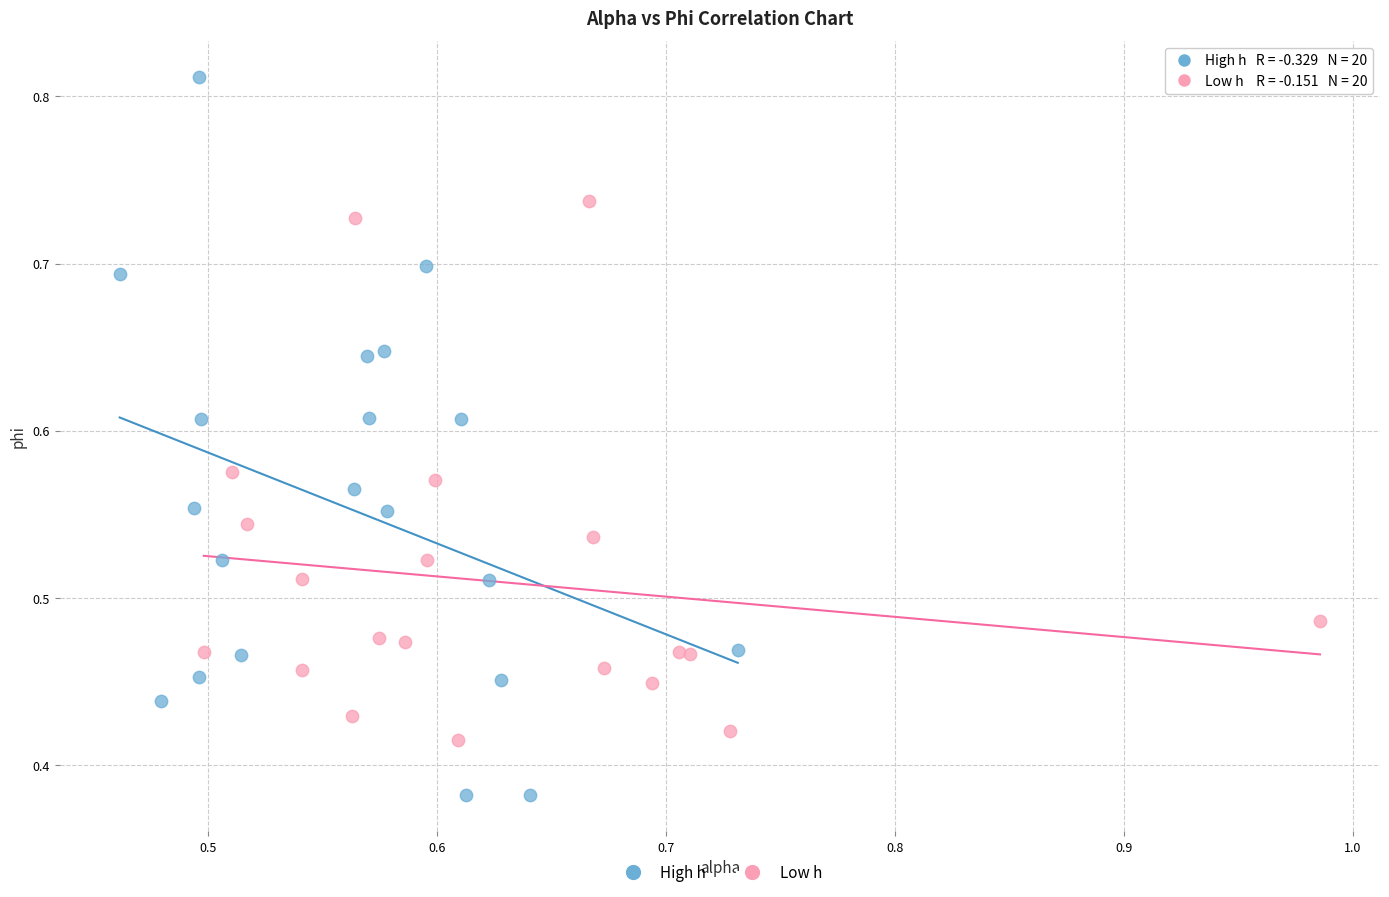

What are all the series names shown in the legend?

High h, Low h